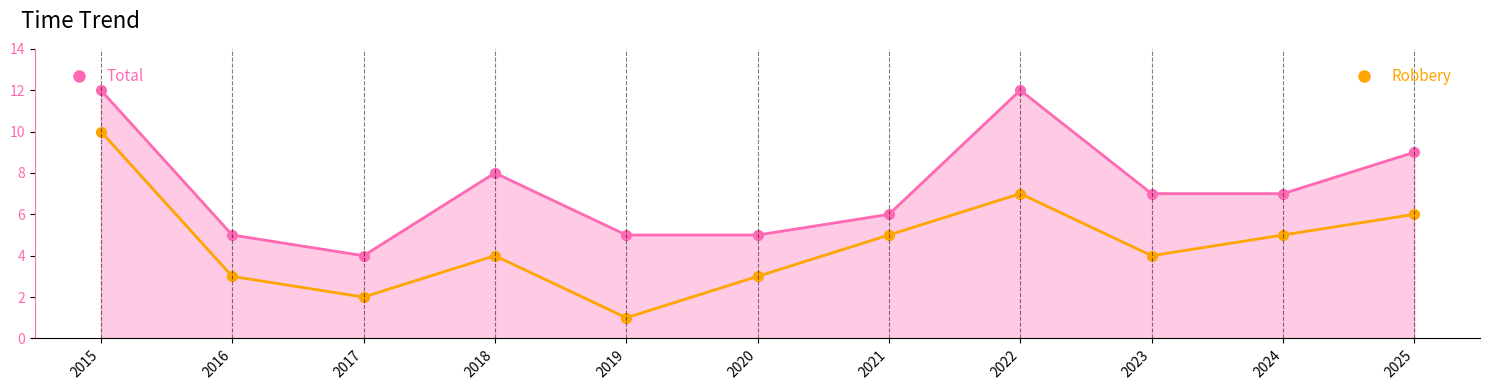

What is the spread (max minus min) of values at 2018?

4